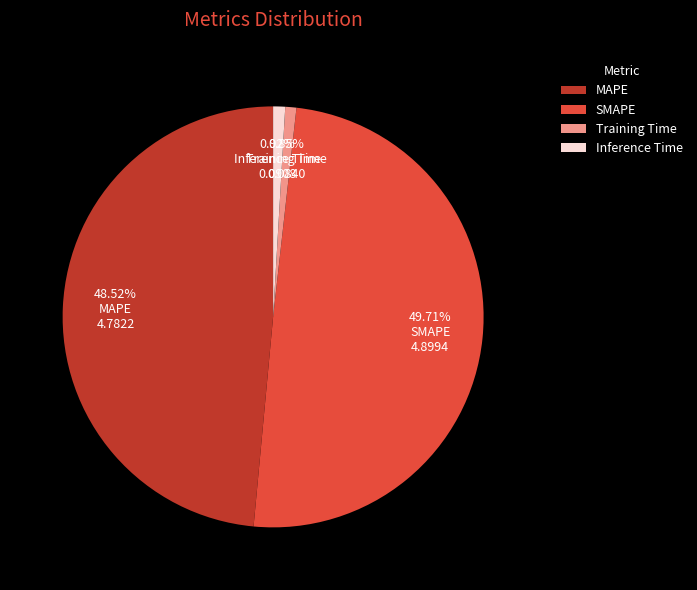

Count the number of slices in the pie.

4